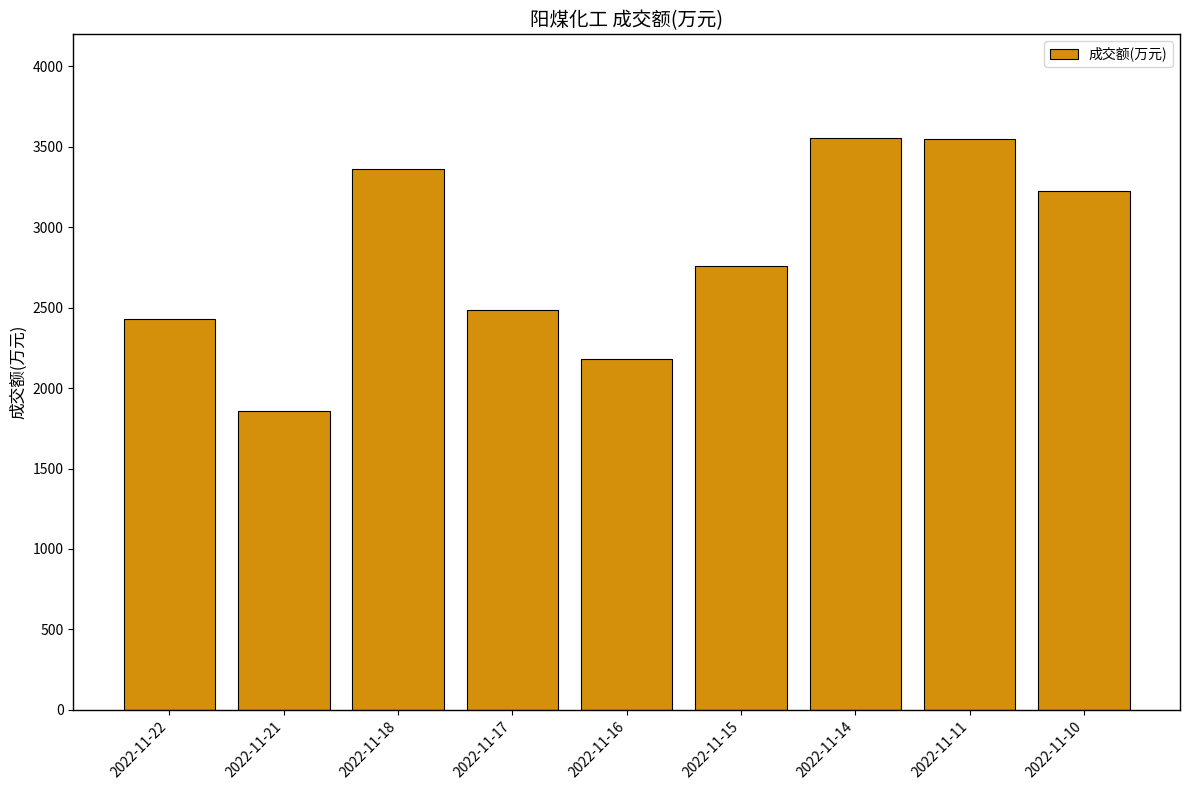

What is the smallest value displayed?

1857